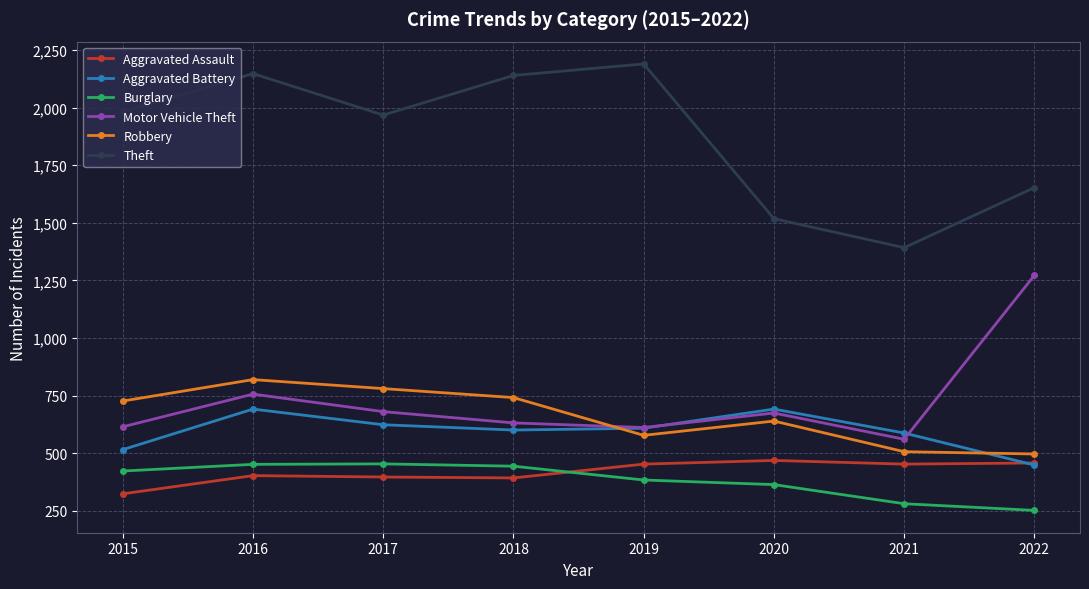

True or false: Motor Vehicle Theft has more than 2 interior local peaks.

False